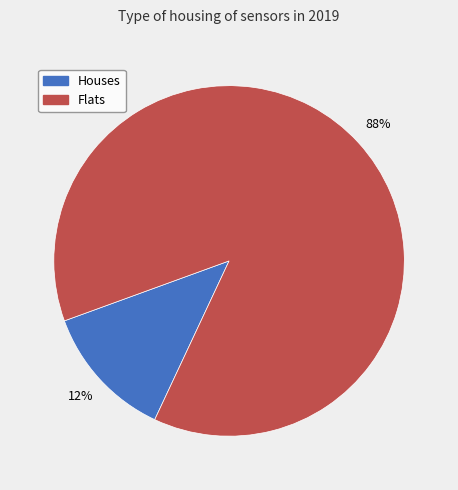

How many segments does this pie chart have?

2